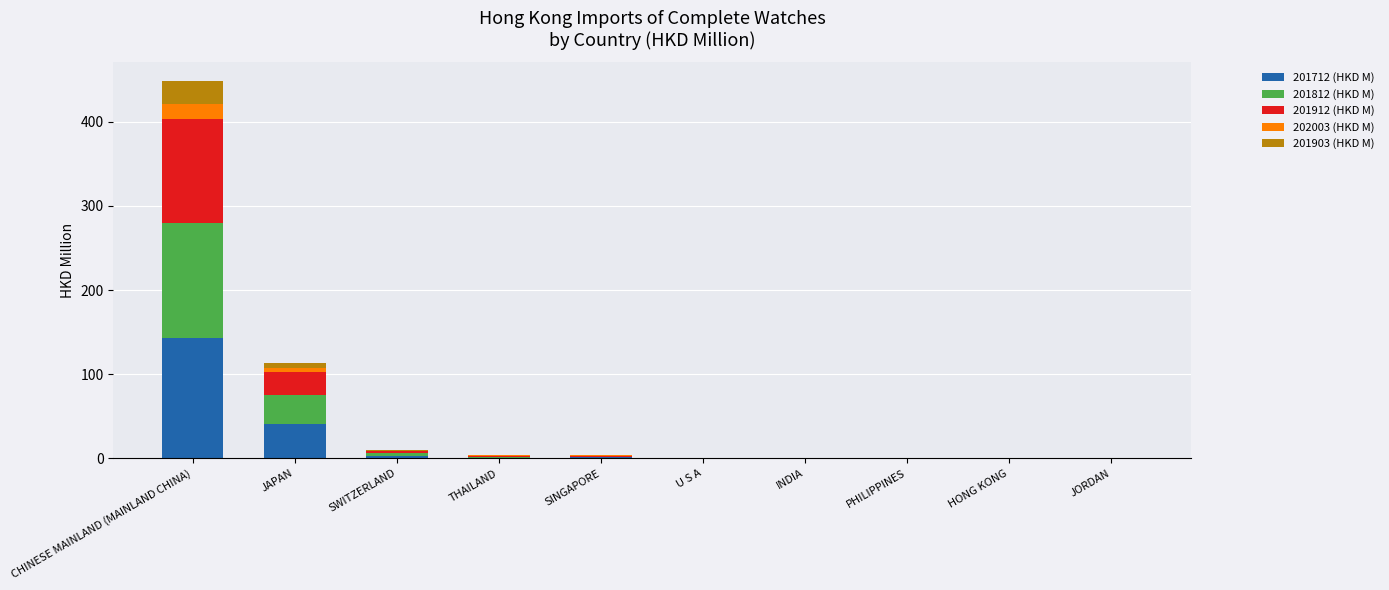

What is the sum of all 201712 (HKD M) values?

189.8